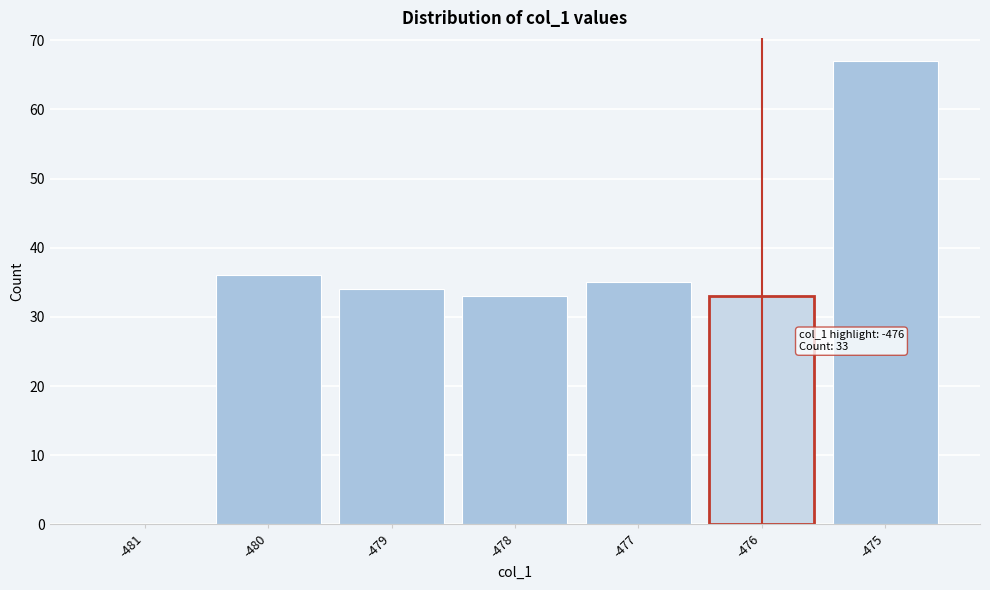

Reading left to right, list all the values displayed in this chart.

-481=0	-480=36	-479=34	-478=33	-477=35	-476=33	-475=67